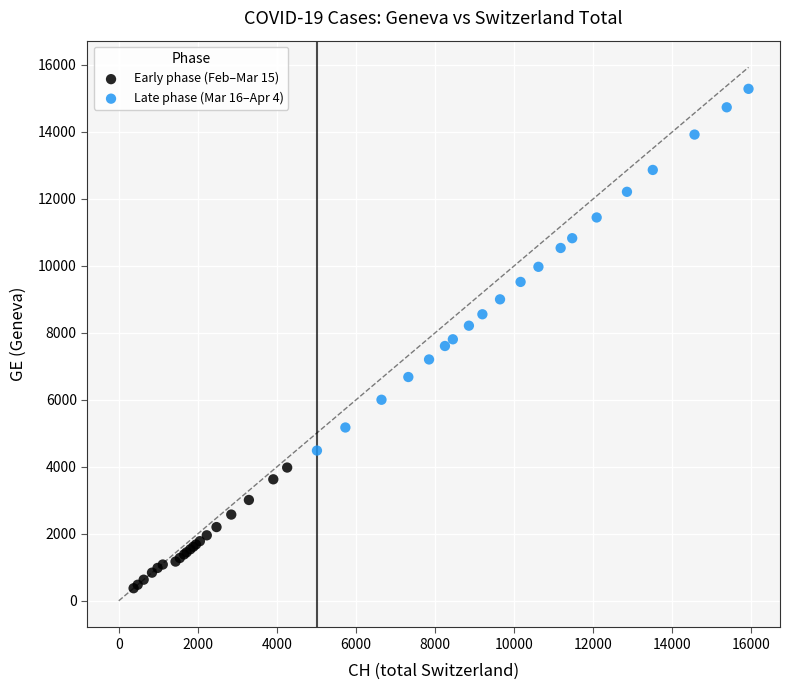

Which series contains the highest Y value?

Late phase (Mar 16–Apr 4)